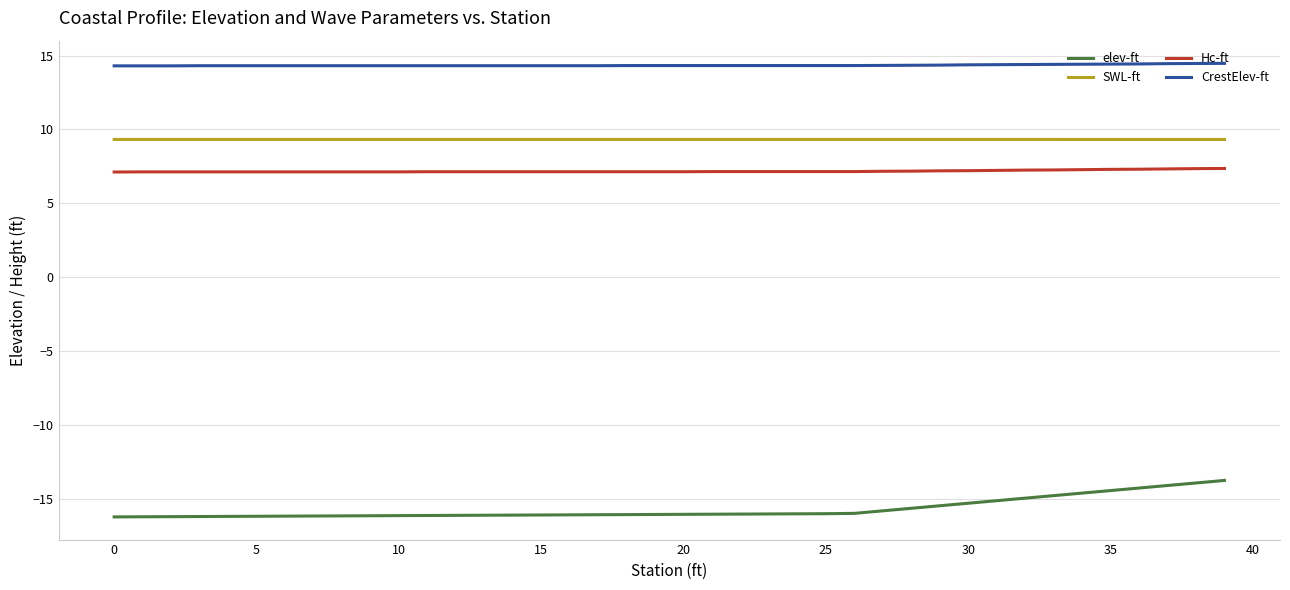

Which series has the largest range (max minus min)?

elev-ft